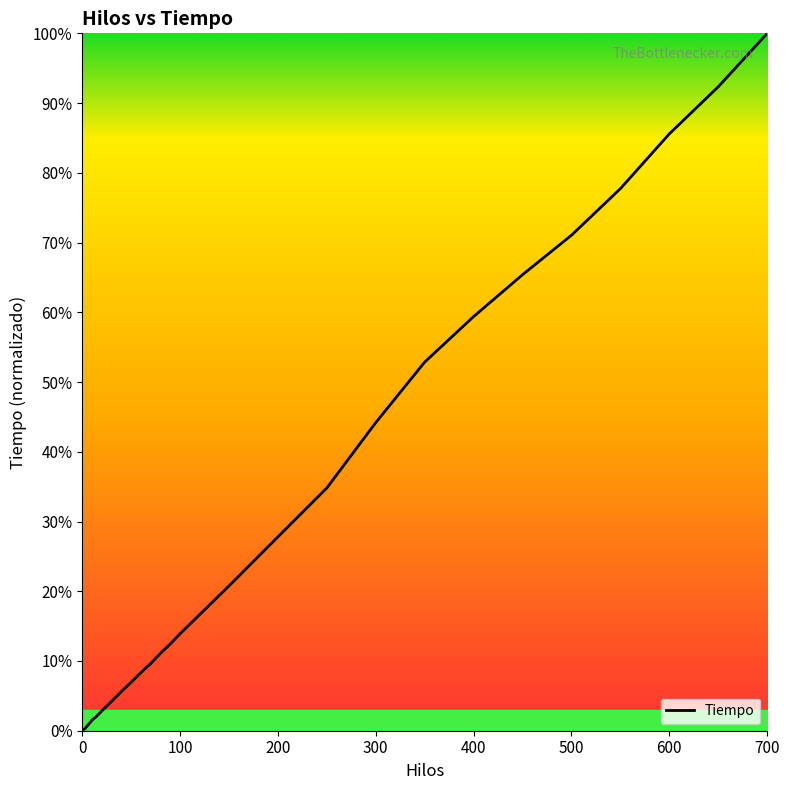

What is the average value?

20.8